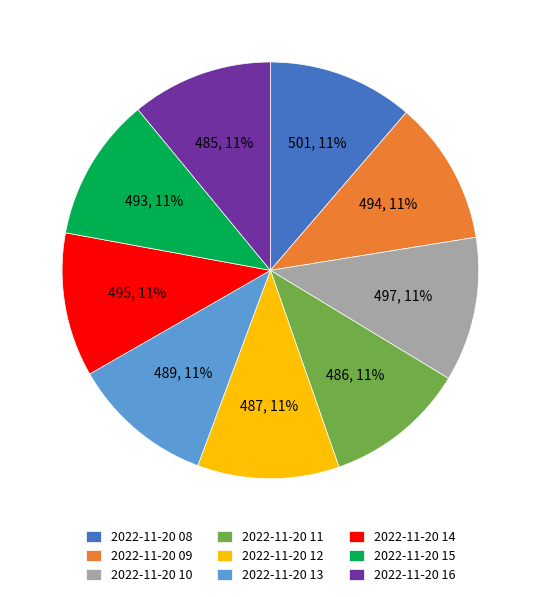

True or false: 2022-11-20 11 accounts for 23% of the total.

False